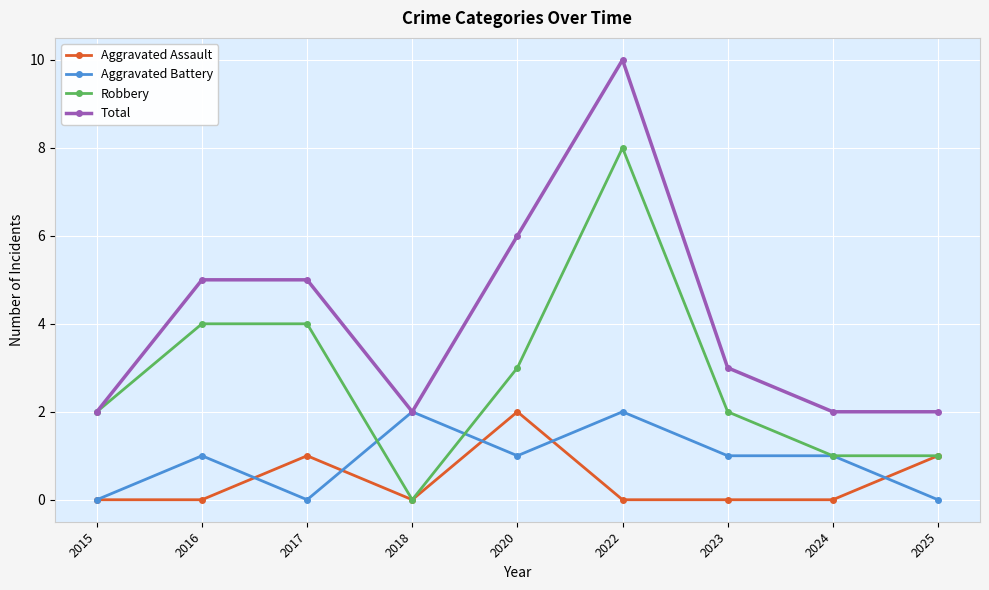

What is the difference between the highest and lowest values at 2022?

10